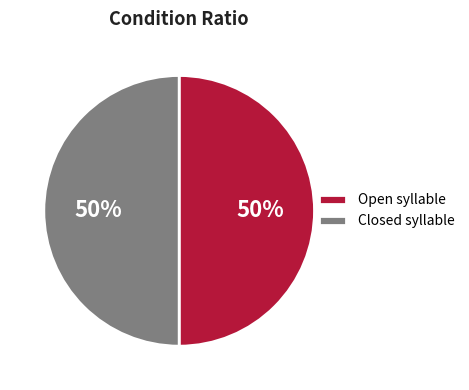

To the nearest percent, what is the average slice percentage?

50%